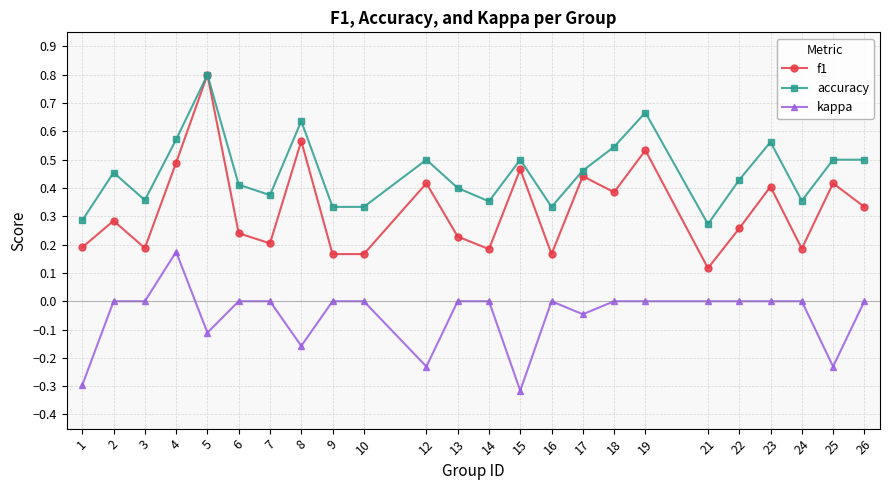

Count the number of categories in the chart.

24